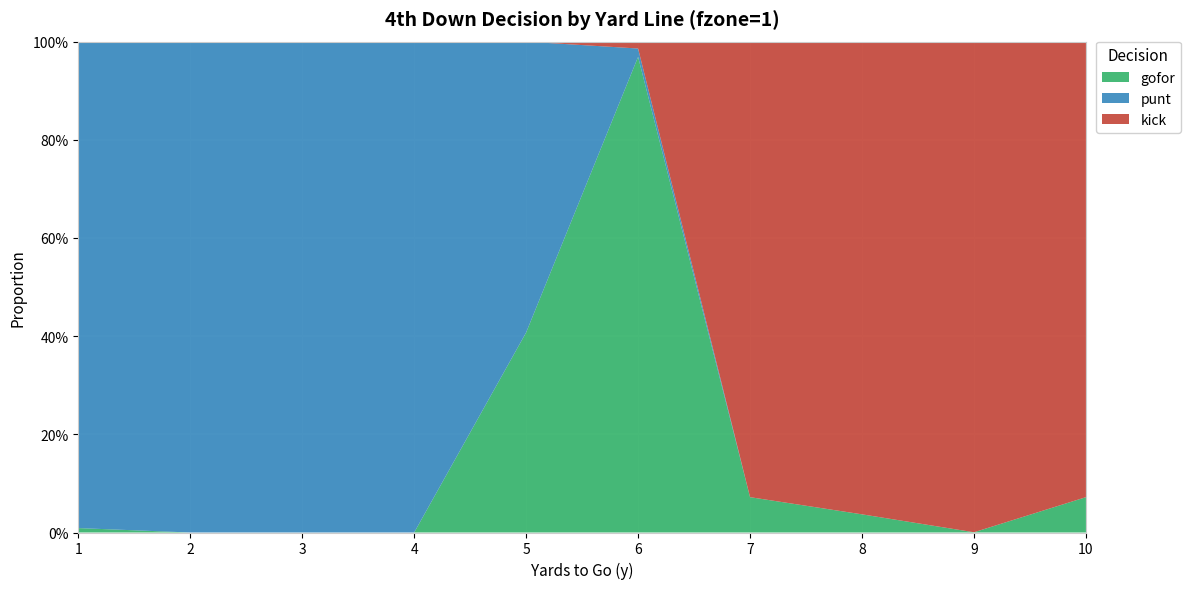

Reading left to right, list all the values displayed in this chart.

gofor: 1=0.0	2=0.0	3=0.0	4=0.0	5=0.4	6=1.0	7=0.1	8=0.0	9=0.0	10=0.1
punt: 1=1.0	2=1.0	3=1.0	4=1.0	5=0.6	6=0.0	7=0.0	8=0.0	9=0.0	10=0.0
kick: 1=0.0	2=0.0	3=0.0	4=0.0	5=0.0	6=0.0	7=0.9	8=1.0	9=1.0	10=0.9